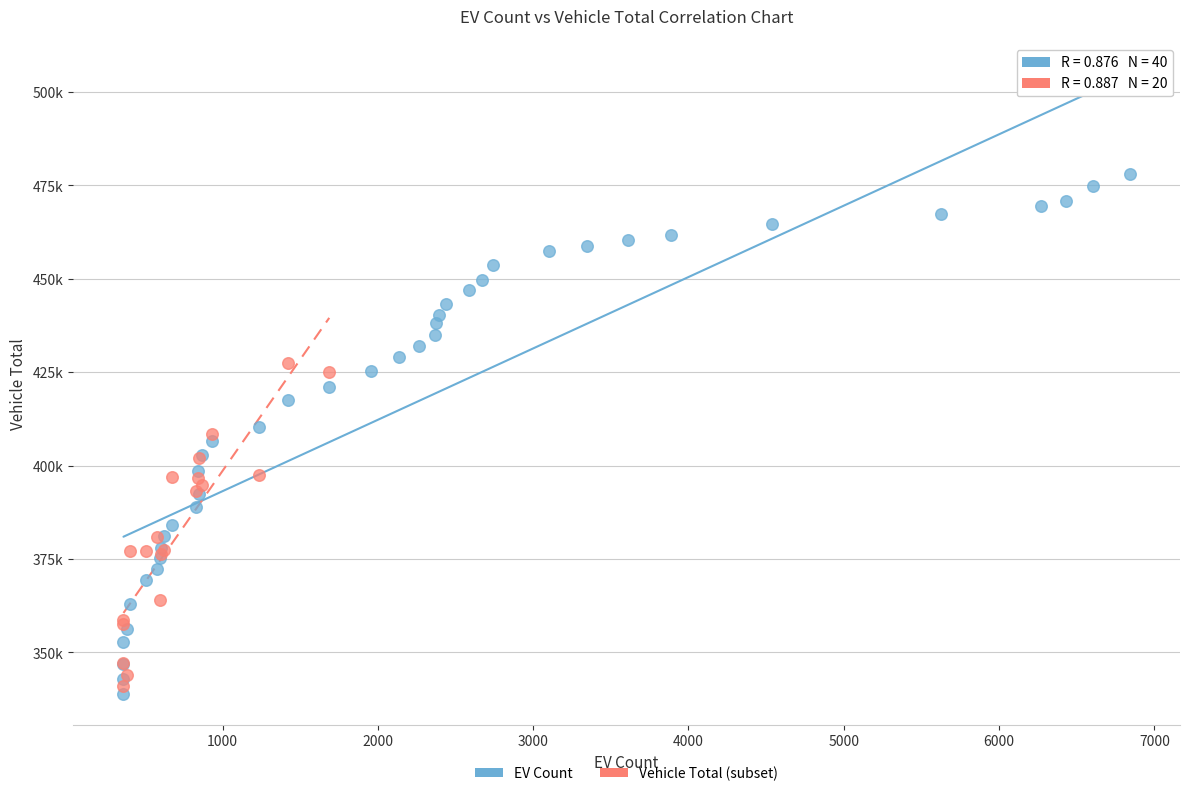

What are all the series names shown in the legend?

EV Count, Vehicle Total (subset)